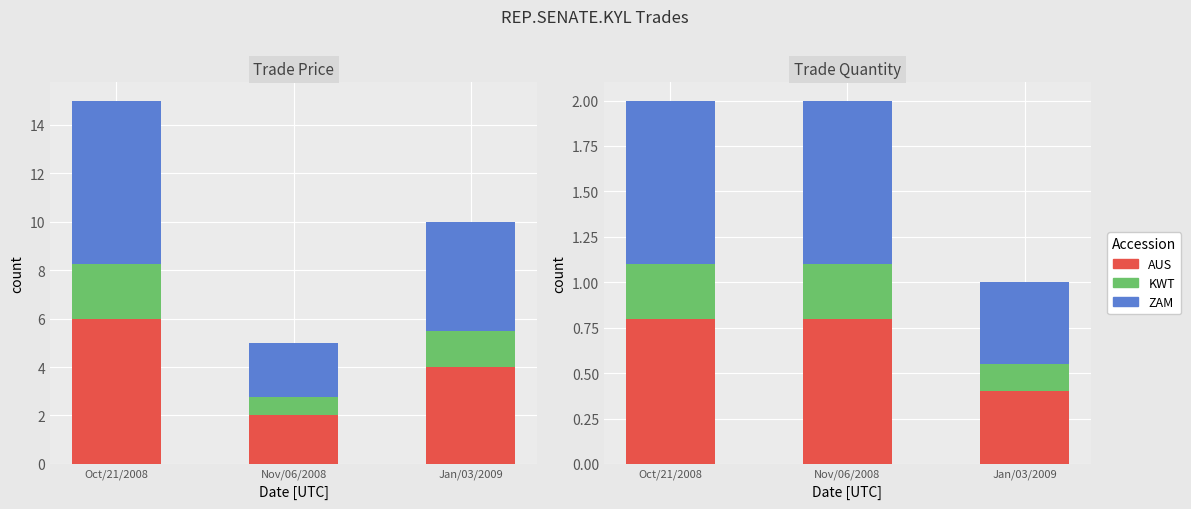

The value of AUS at Jan/03/2009 is 0.4. True or false?

True